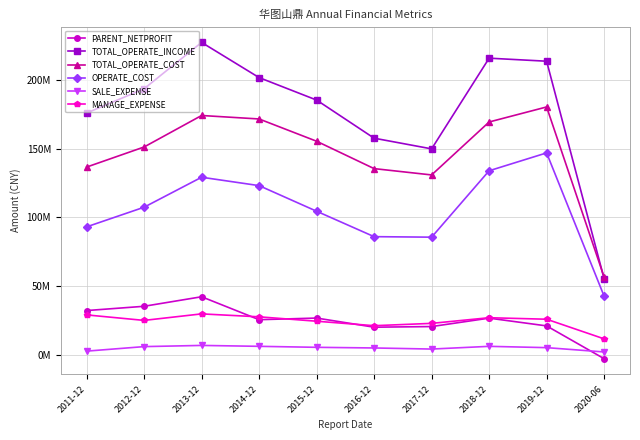

At which category does PARENT_NETPROFIT reach its first local valley?

2014-12